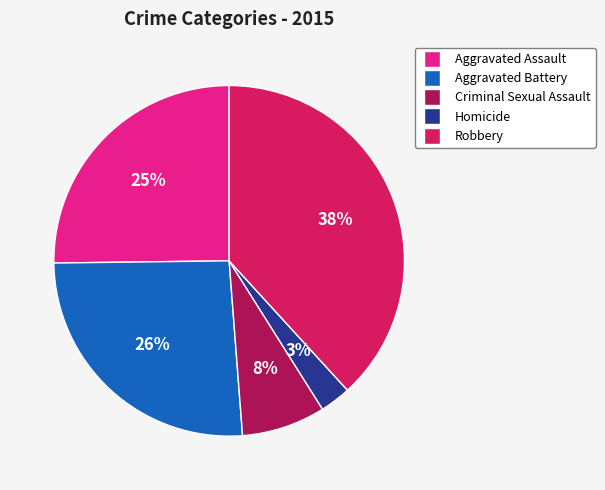

To the nearest percent, what percentage of the pie is Robbery?

38%